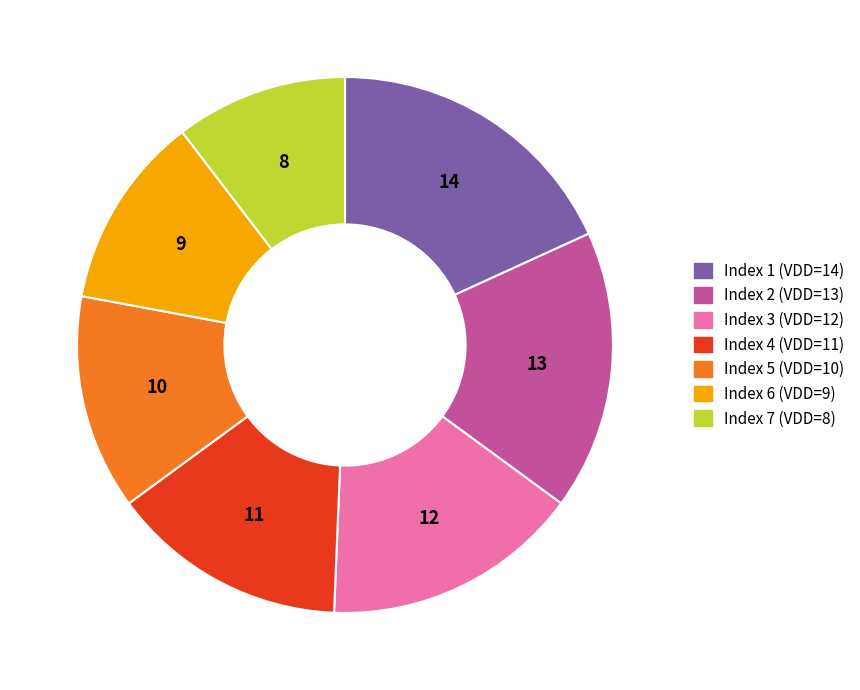

Does any single category account for the majority?

No